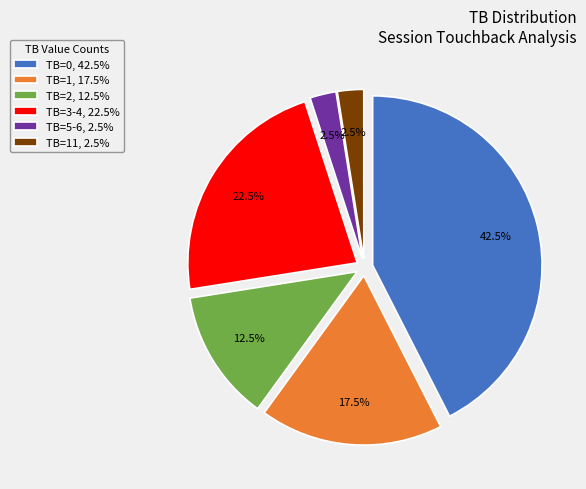

What is the total percentage of TB=1, 17.5% and TB=3-4, 22.5%?

40.0%